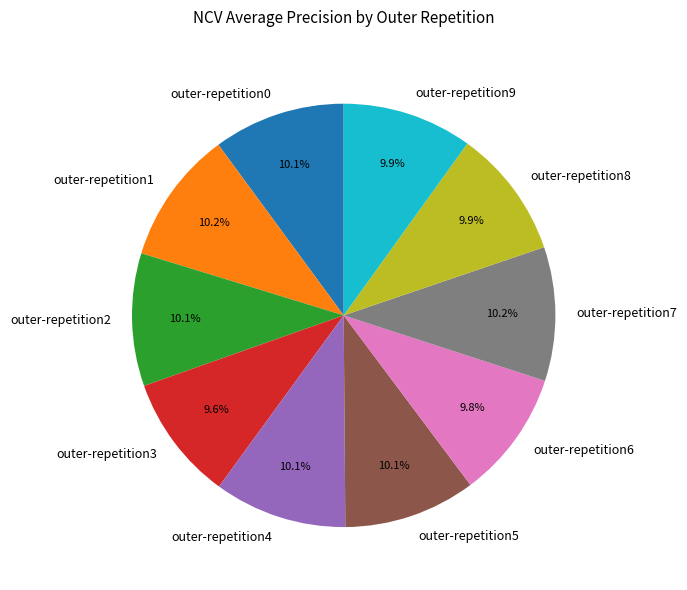

Which has a higher value, outer-repetition0 or outer-repetition3?

outer-repetition0